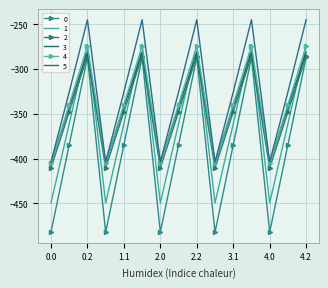

How many lines are shown in the chart?

6